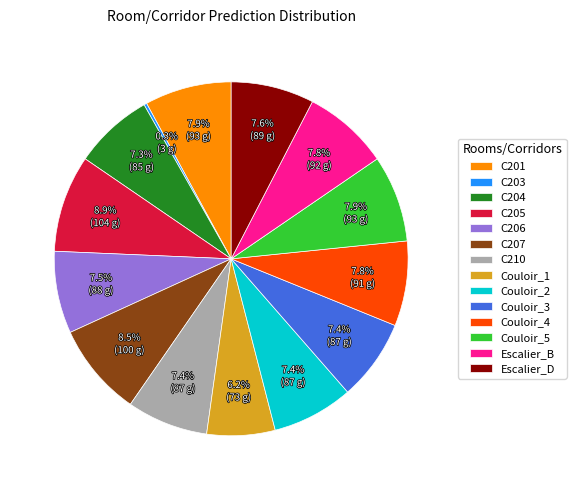

To the nearest percent, what is the difference between the Couloir_1 and C210 slice percentages?

1%